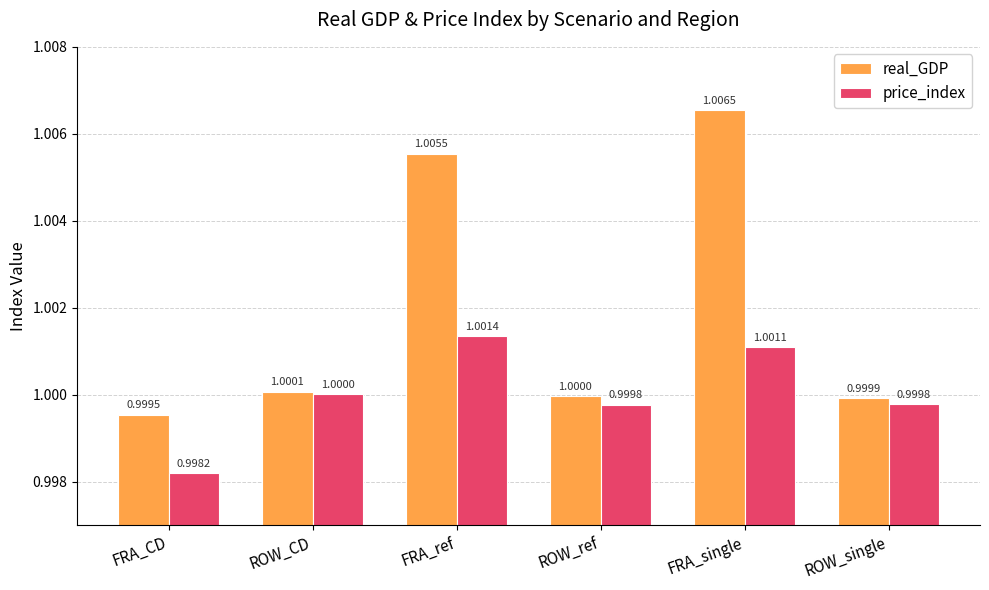

Between ROW_ref and FRA_single, which series saw the biggest shift?

real_GDP